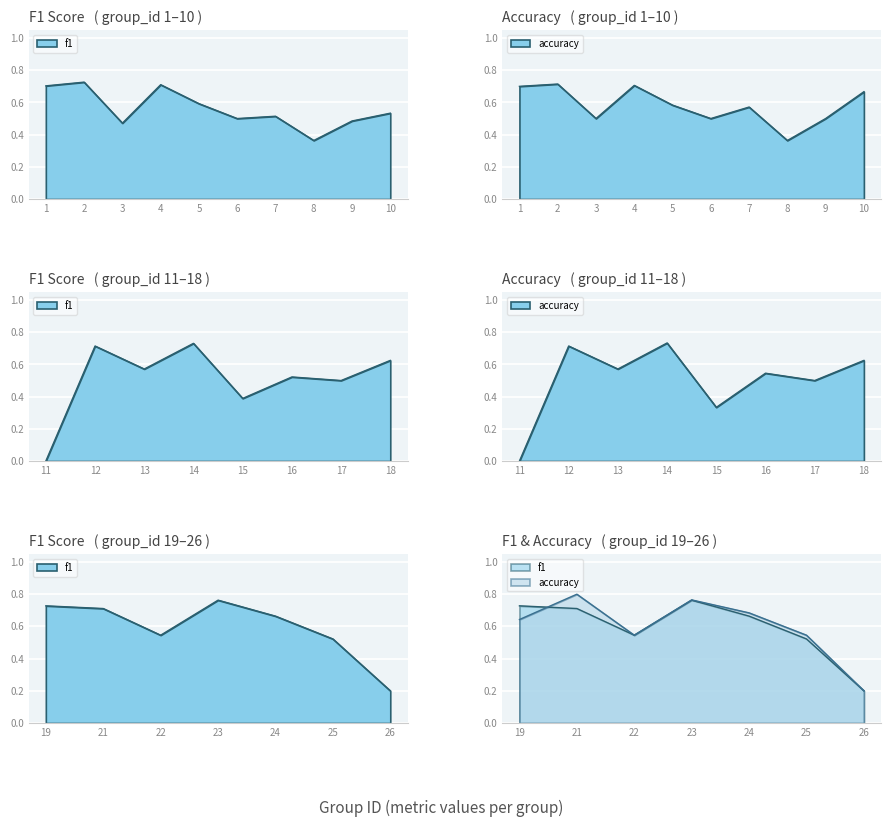

Reading left to right, extract all data points from this chart.

f1: 1=0.7	2=0.7	3=0.5	4=0.7	5=0.6	6=0.5	7=0.5	8=0.4	9=0.5	10=0.5	11=0.0	12=0.7	13=0.6	14=0.7	15=0.4	16=0.5	17=0.5	18=0.6	19=0.7	21=0.7	22=0.5	23=0.8	24=0.7	25=0.5	26=0.2
accuracy: 1=0.7	2=0.7	3=0.5	4=0.7	5=0.6	6=0.5	7=0.6	8=0.4	9=0.5	10=0.7	11=0.0	12=0.7	13=0.6	14=0.7	15=0.3	16=0.5	17=0.5	18=0.6	19=0.6	21=0.8	22=0.5	23=0.8	24=0.7	25=0.5	26=0.2